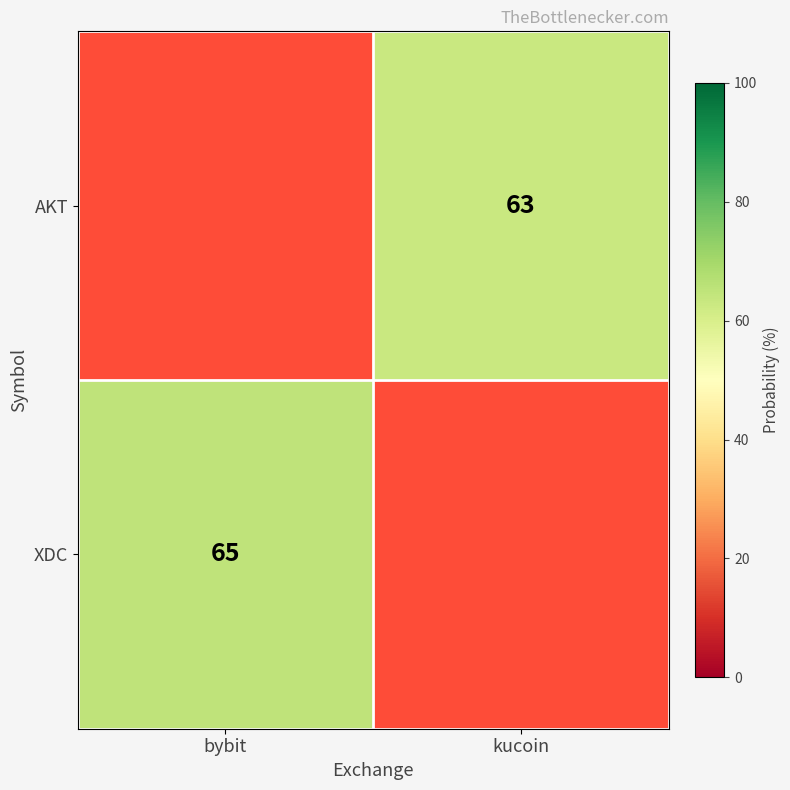

Is it true that AKT equals 35 at kucoin?

False